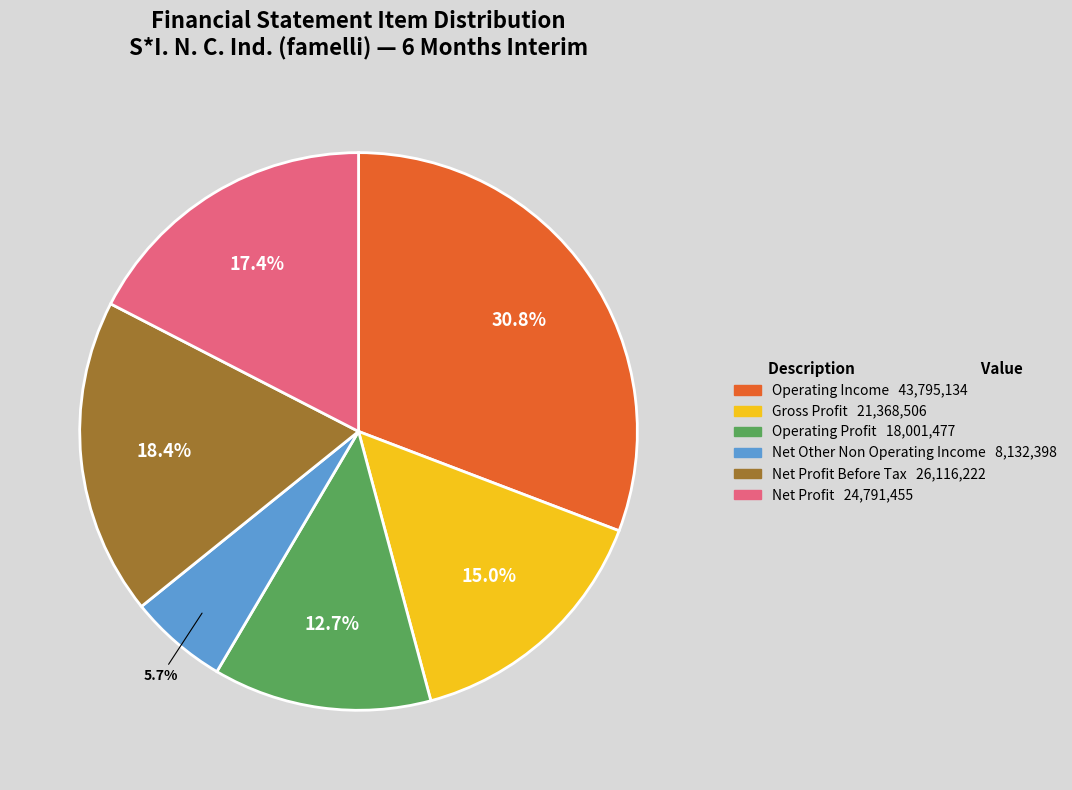

Is there any slice that represents more than half of the pie?

No